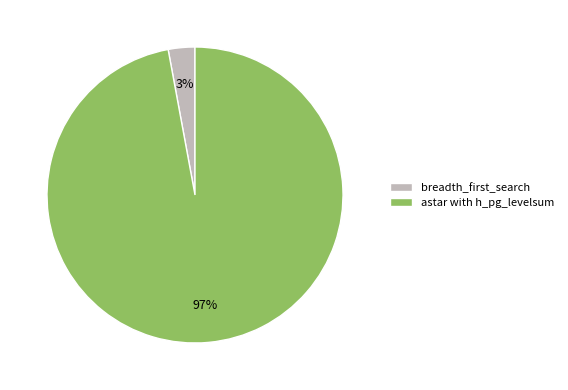

To the nearest percent, what is the combined percentage of astar with h_pg_levelsum and breadth_first_search?

100%